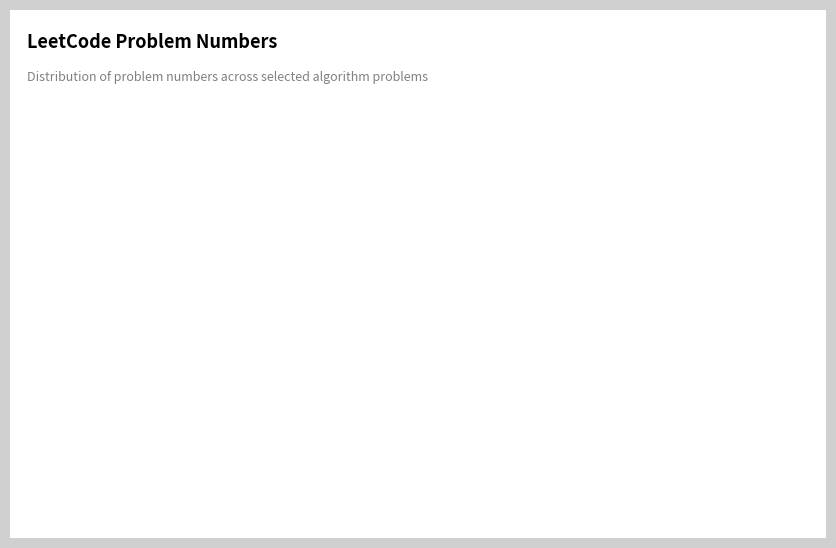

What is the smallest slice in the pie chart?

Gas Station